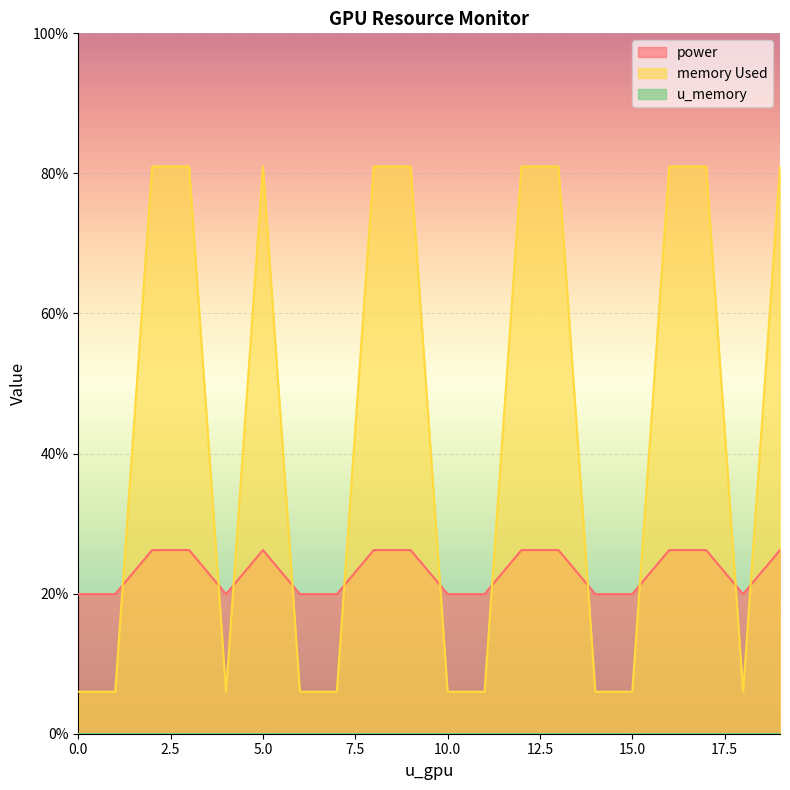

Is it true that memory Used equals 6.0 at 15.0?

True